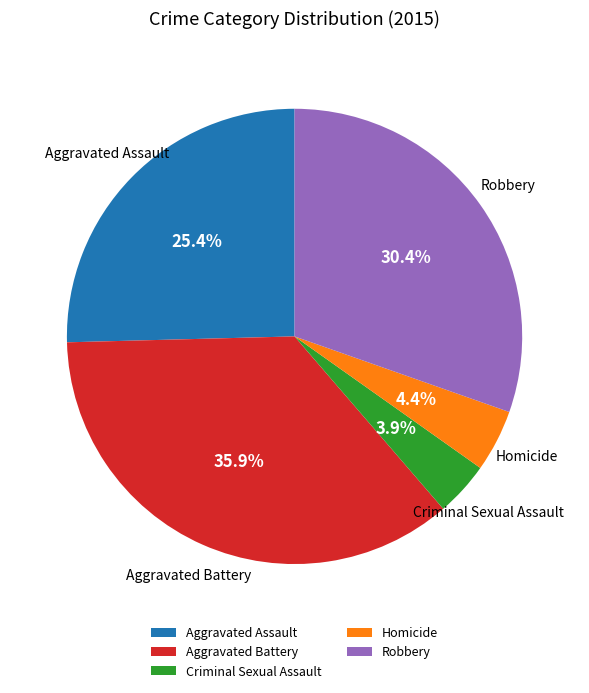

True or false: Aggravated Assault accounts for 40% of the total.

False